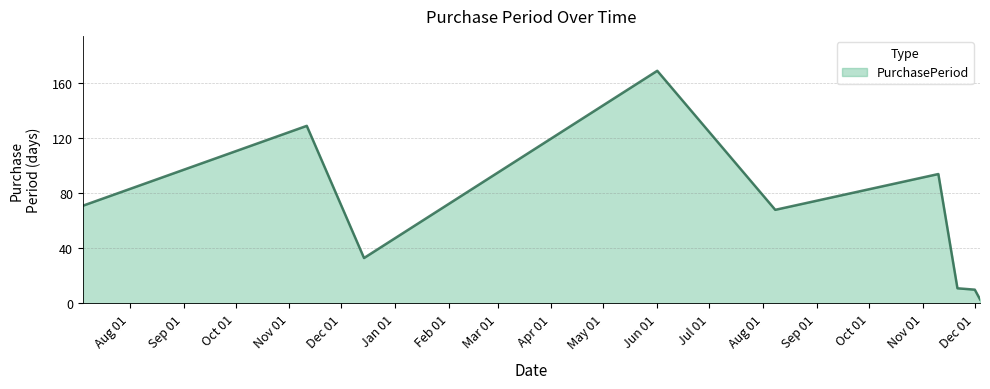

What is the maximum value shown in the chart?

169